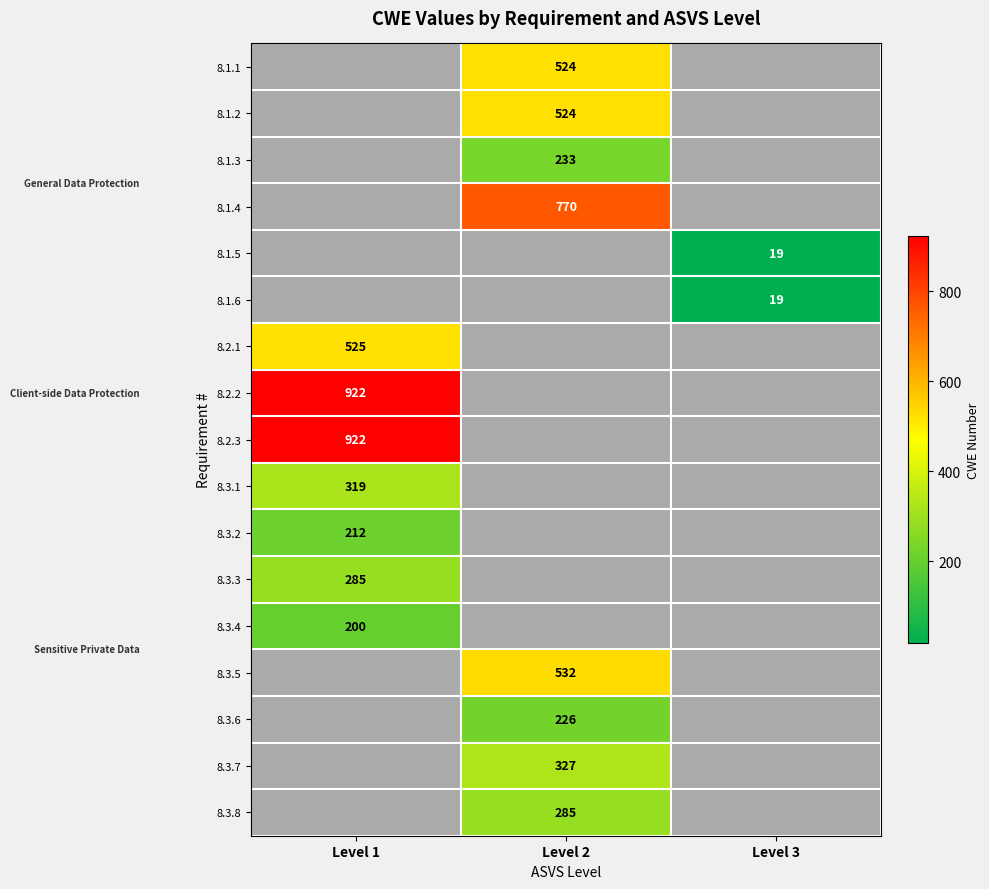

Is the value of 8.3.2 at Level 1 greater than the value of 8.1.2 at Level 2?

No